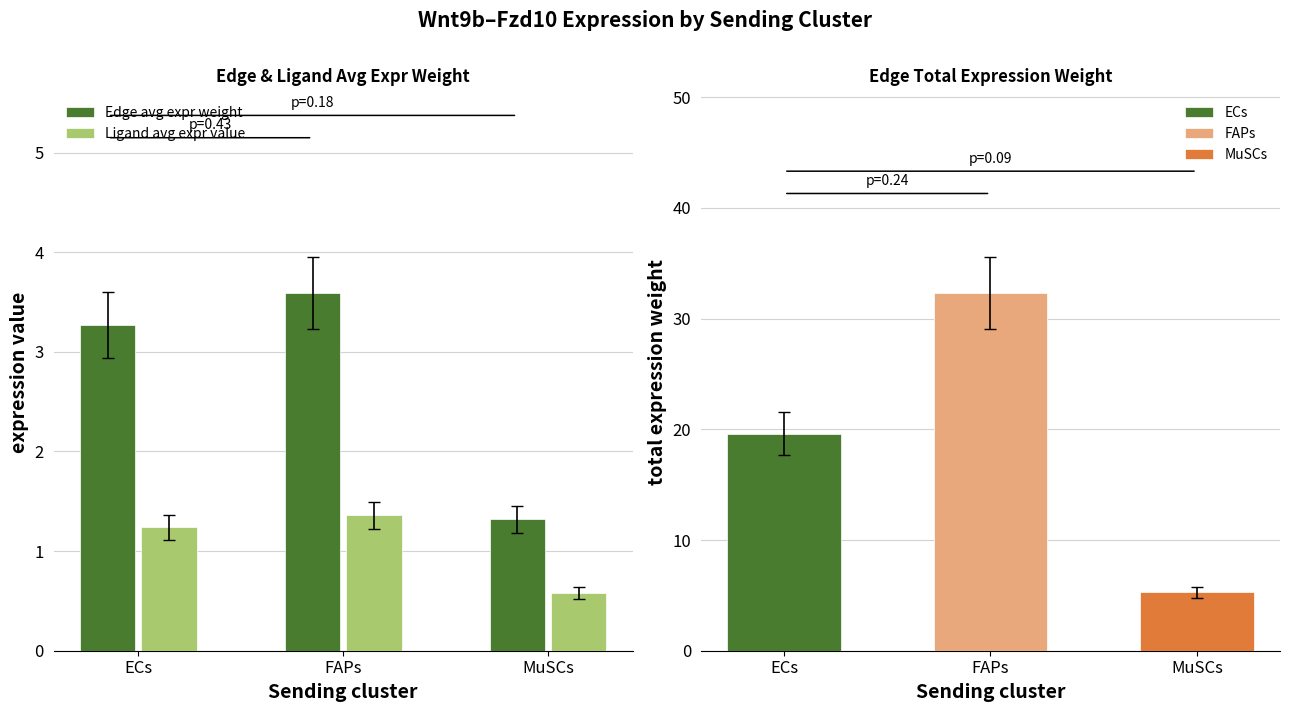

What are all the series names shown in the legend?

Edge avg expr weight, Ligand avg expr value